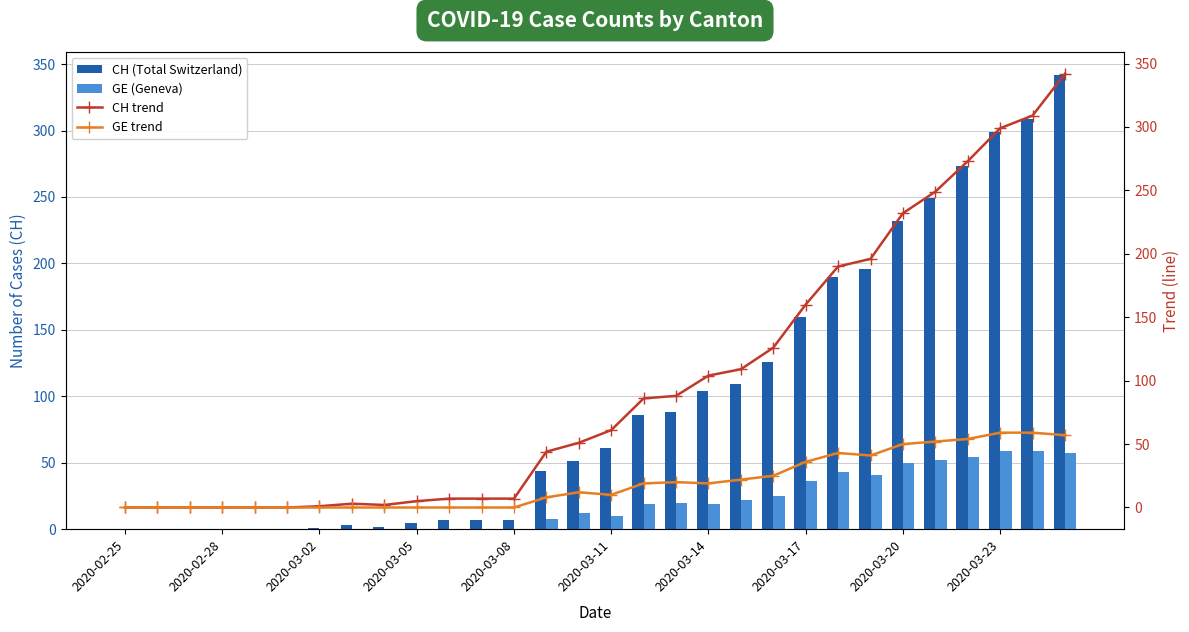

Rank the series by their maximum value, from lowest to highest.

GE (Geneva), GE trend, CH (Total Switzerland), CH trend